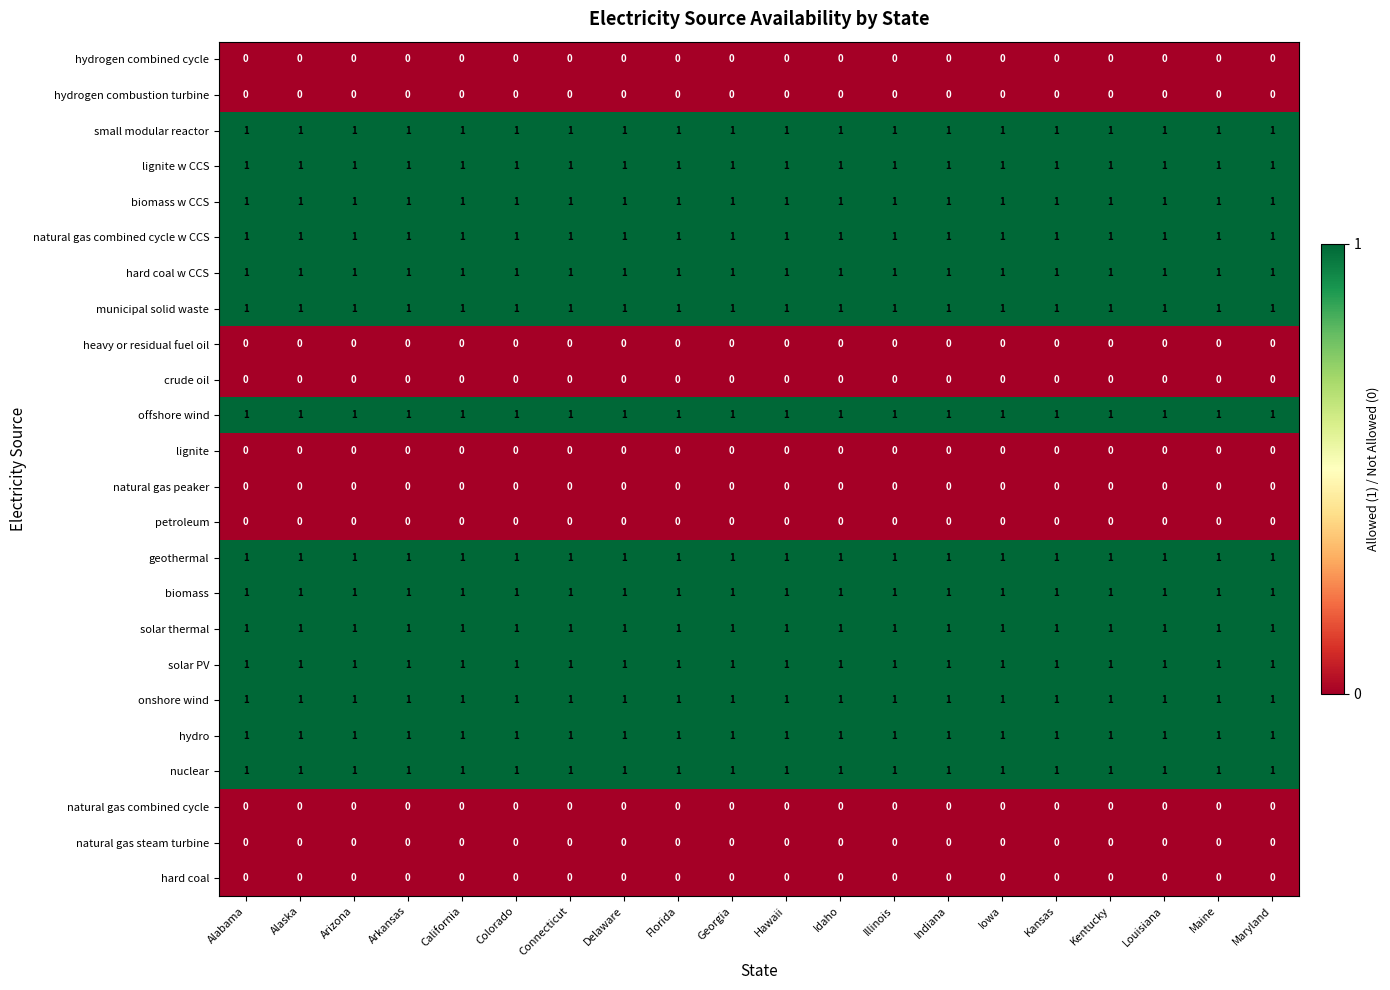

What is the spread (max minus min) of values at Illinois?

1